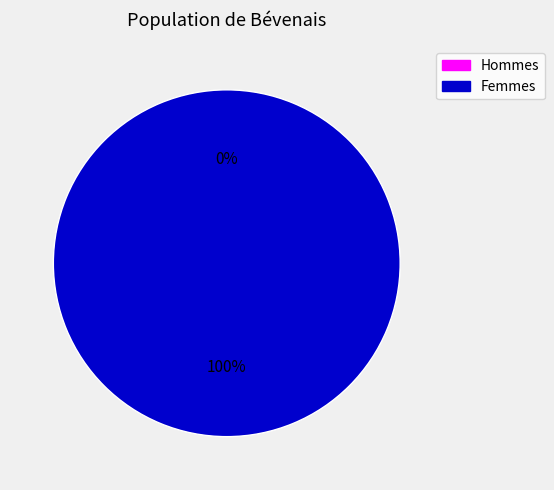

Between 1524319589 and 1519230391, which is larger?

1524319589